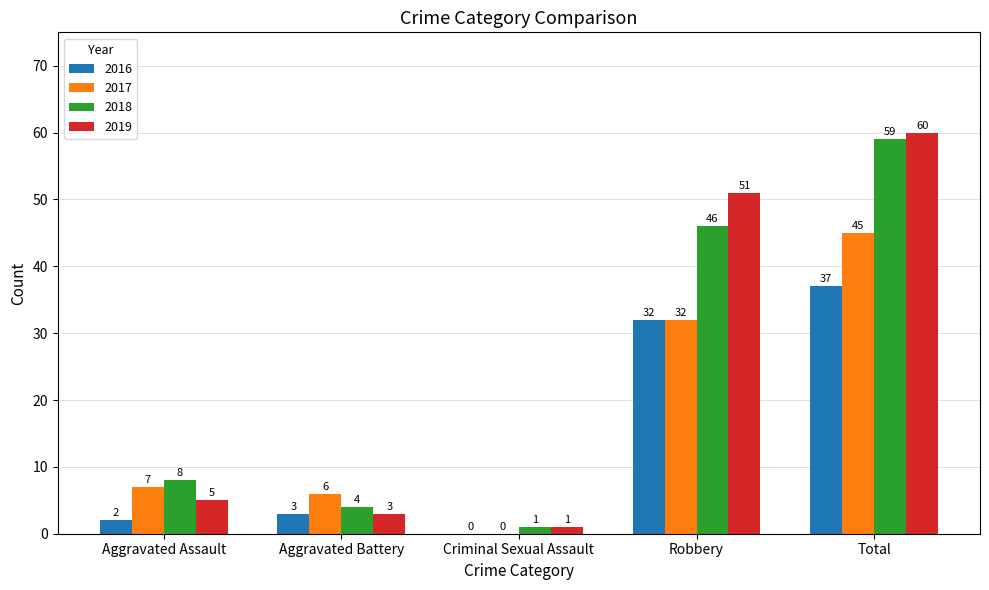

Reading left to right, transcribe all the data shown in this chart.

2016: 2	3	0	32	37
2017: 7	6	0	32	45
2018: 8	4	1	46	59
2019: 5	3	1	51	60